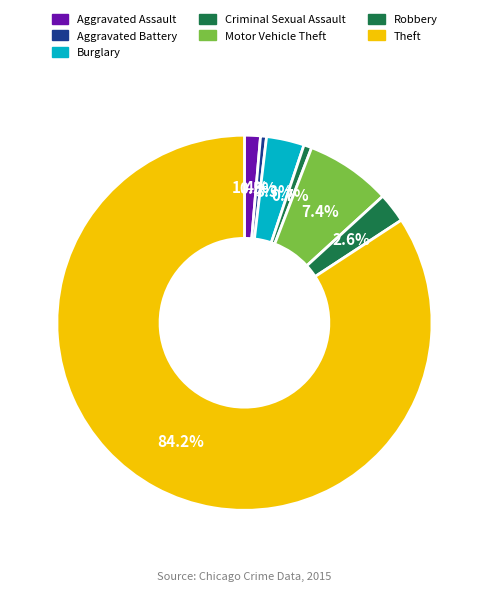

How many segments does this pie chart have?

7